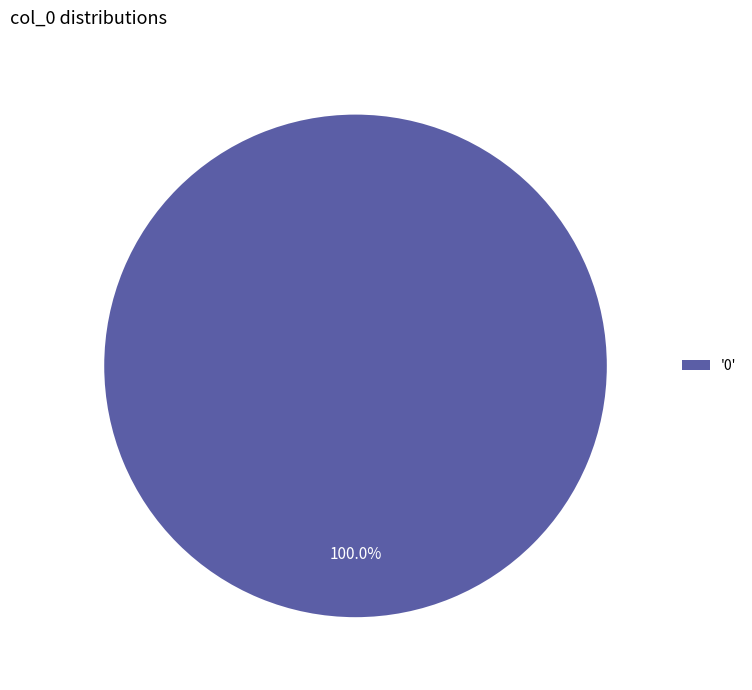

Count the number of slices in the pie.

1